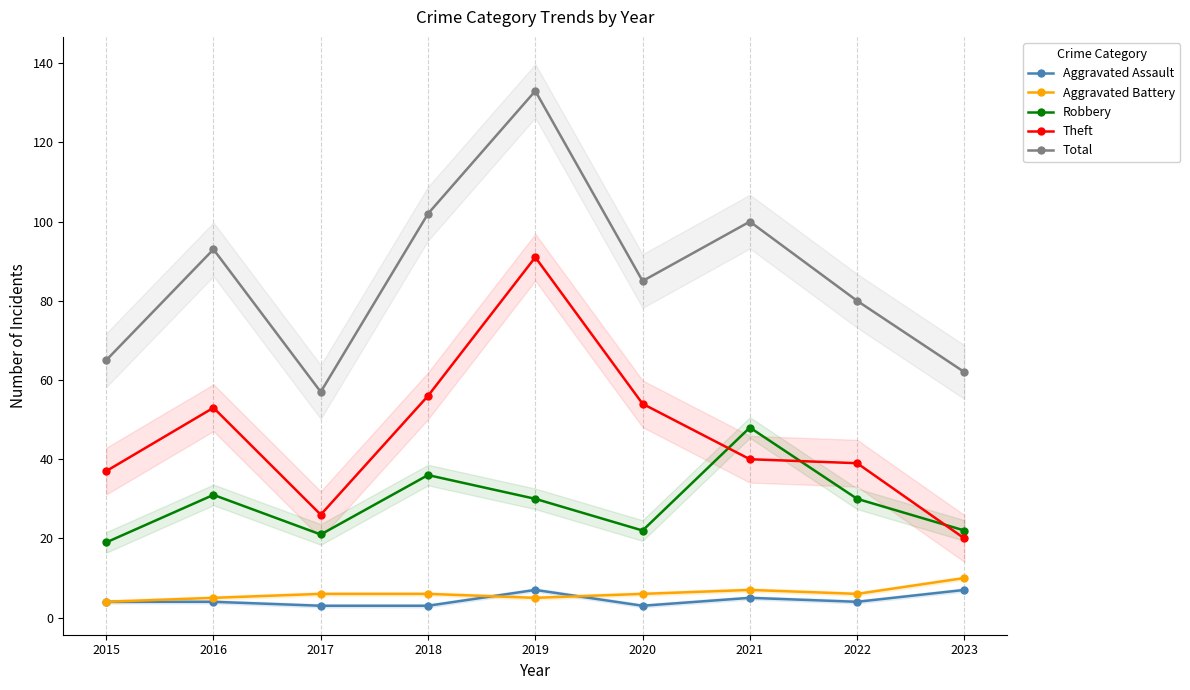

The value of Robbery at 2019 is 48. True or false?

False